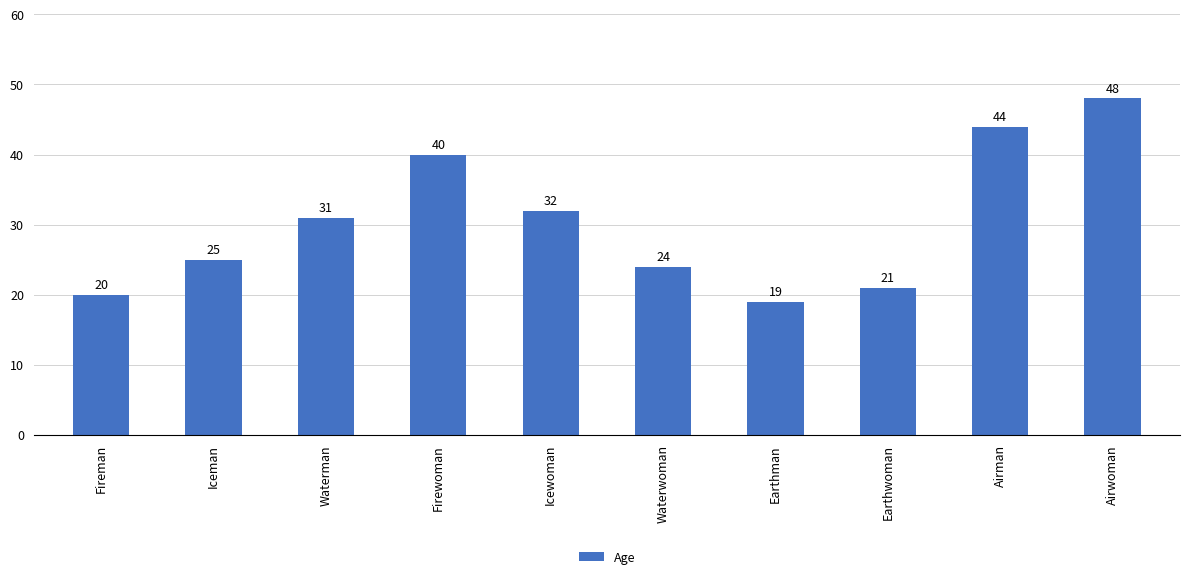

Reading left to right, extract all data points from this chart.

20	25	31	40	32	24	19	21	44	48